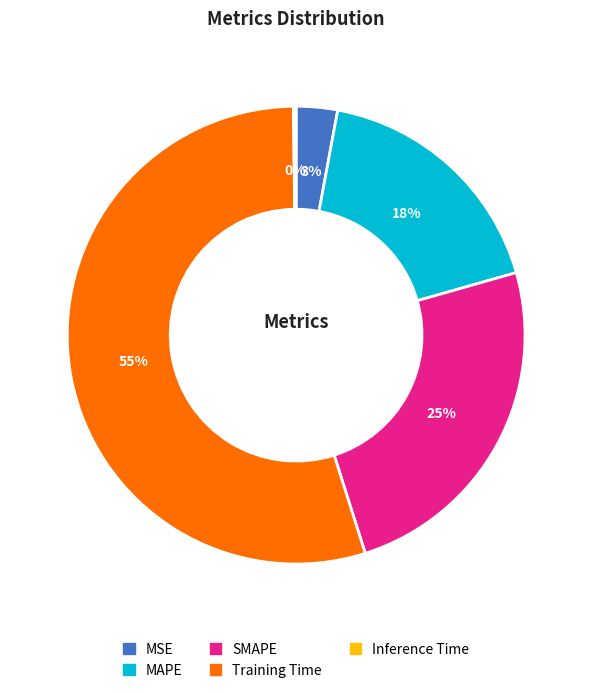

To the nearest percent, what is the average slice percentage?

20%